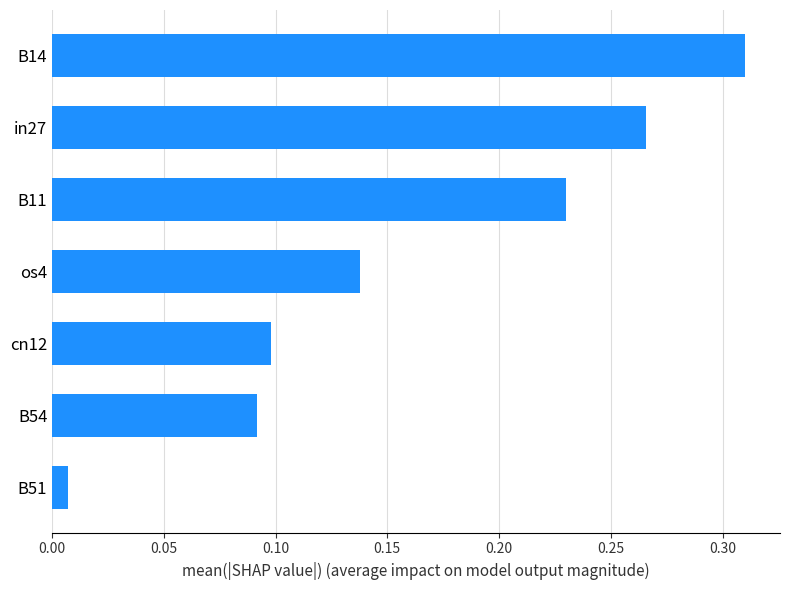

Which category has the lowest value across all series?

B51